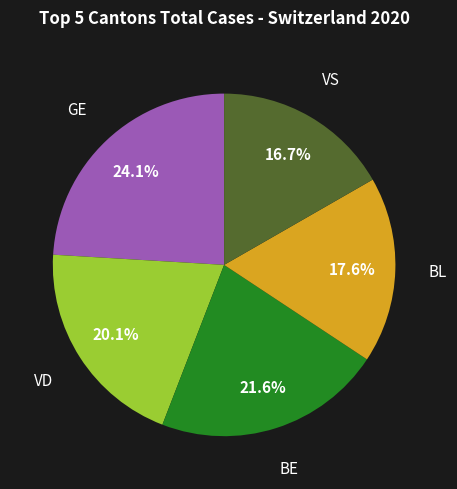

Is there a majority slice in this chart?

No